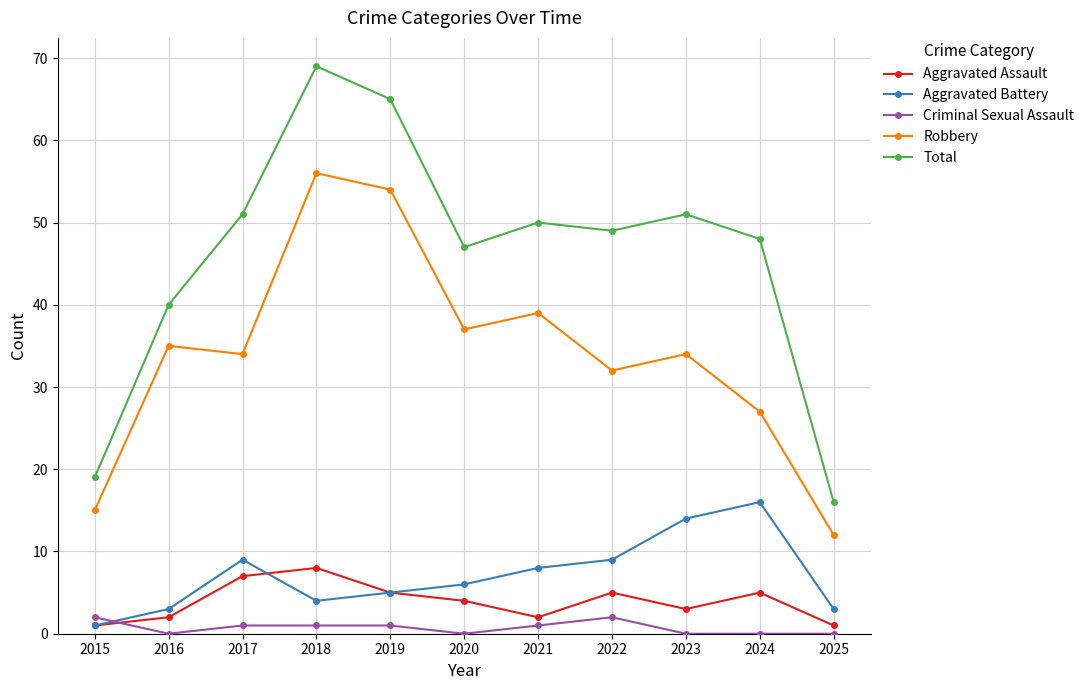

Reading right to left, transcribe all the data shown in this chart.

Aggravated Assault: 2025=1	2024=5	2023=3	2022=5	2021=2	2020=4	2019=5	2018=8	2017=7	2016=2	2015=1
Aggravated Battery: 2025=3	2024=16	2023=14	2022=9	2021=8	2020=6	2019=5	2018=4	2017=9	2016=3	2015=1
Criminal Sexual Assault: 2025=0	2024=0	2023=0	2022=2	2021=1	2020=0	2019=1	2018=1	2017=1	2016=0	2015=2
Robbery: 2025=12	2024=27	2023=34	2022=32	2021=39	2020=37	2019=54	2018=56	2017=34	2016=35	2015=15
Total: 2025=16	2024=48	2023=51	2022=49	2021=50	2020=47	2019=65	2018=69	2017=51	2016=40	2015=19